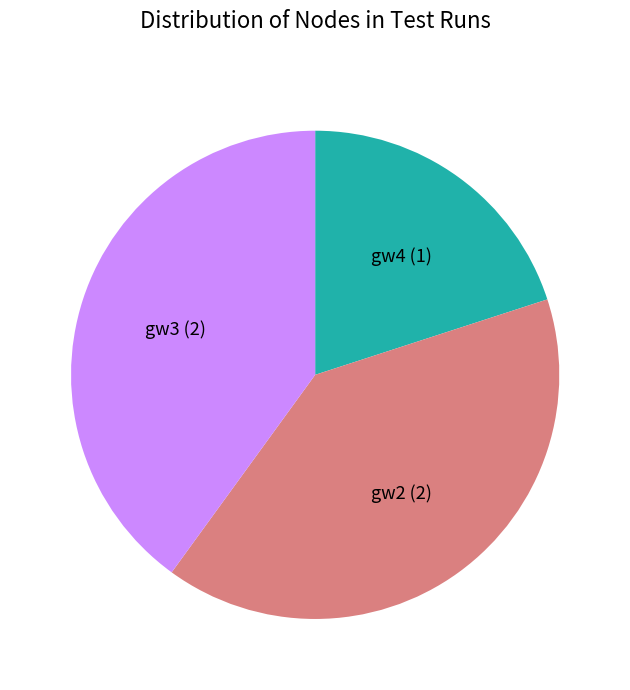

Combined, do gw3 (2) and gw2 (2) account for over 50%?

Yes